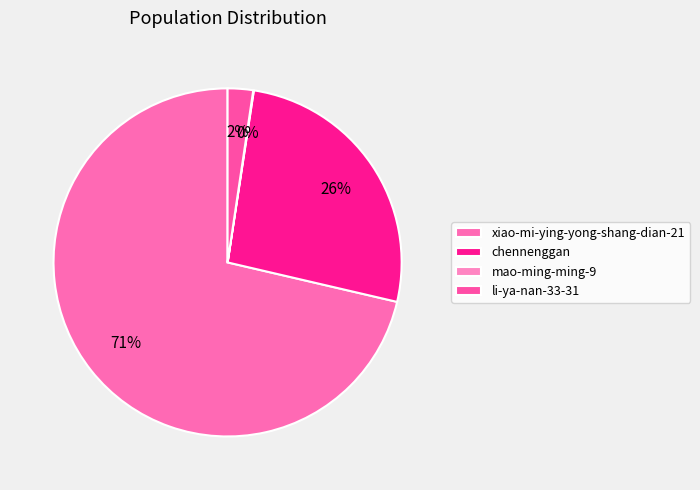

To the nearest percent, what is the difference between the xiao-mi-ying-yong-shang-dian-21 and mao-ming-ming-9 slice percentages?

71%